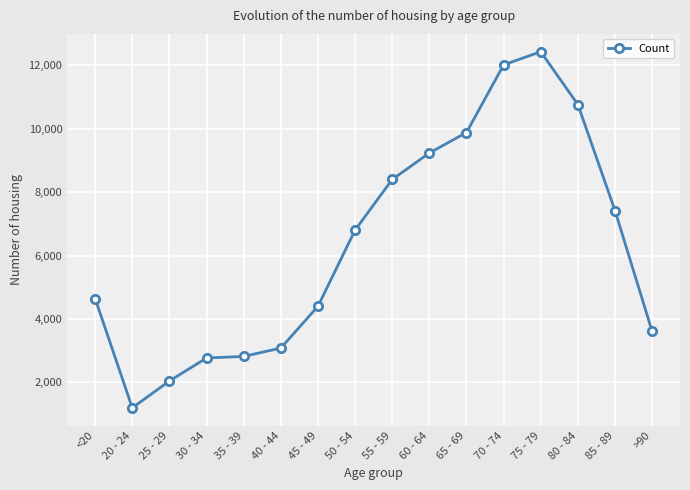

Between 65 - 69 and 70 - 74, which is larger?

70 - 74